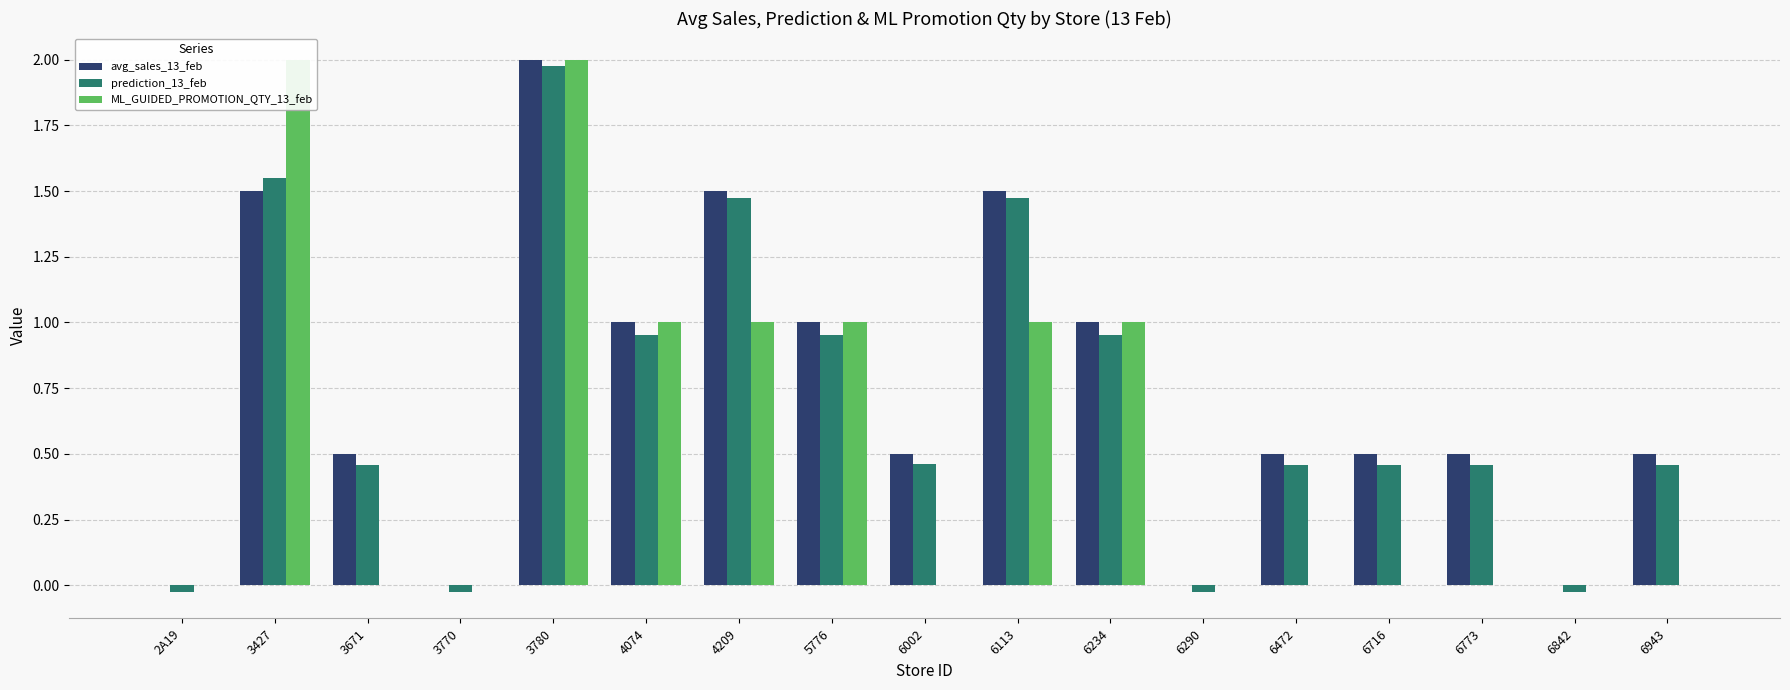

Which category has the lowest value in the avg_sales_13_feb series?

2A19